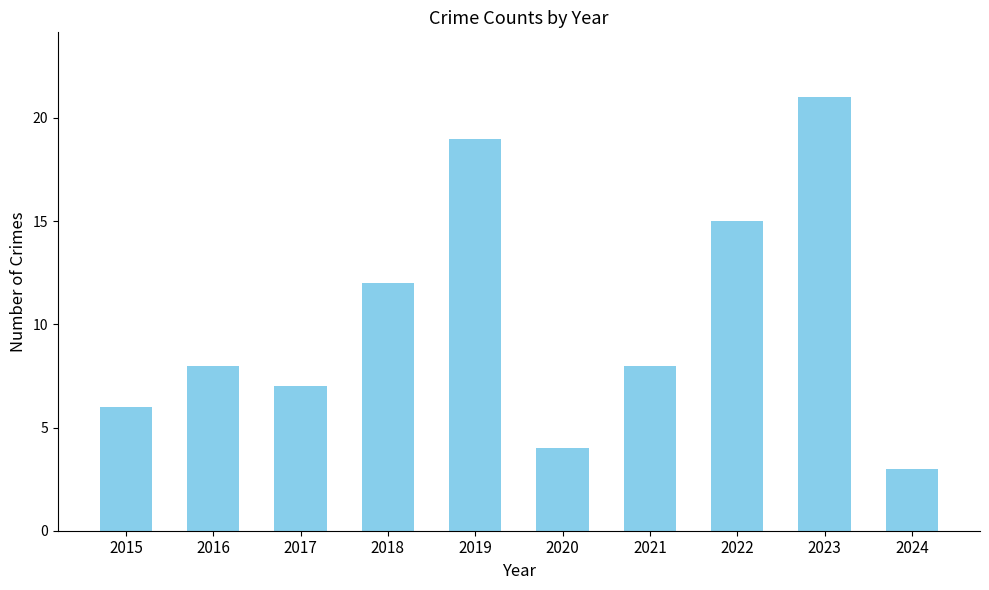

What is the greatest value displayed?

21